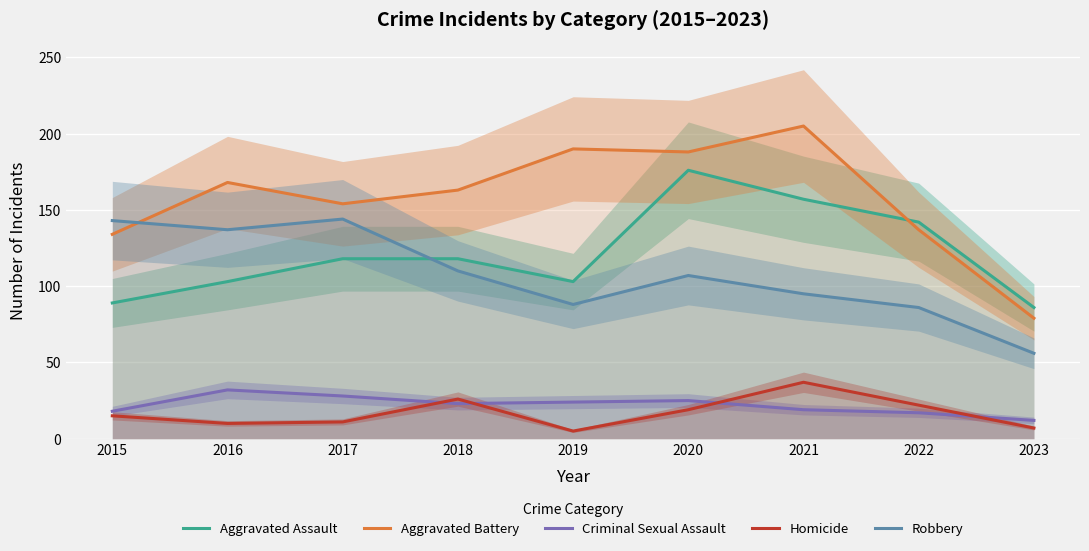

What is the difference between the highest and lowest values at 2019?

185